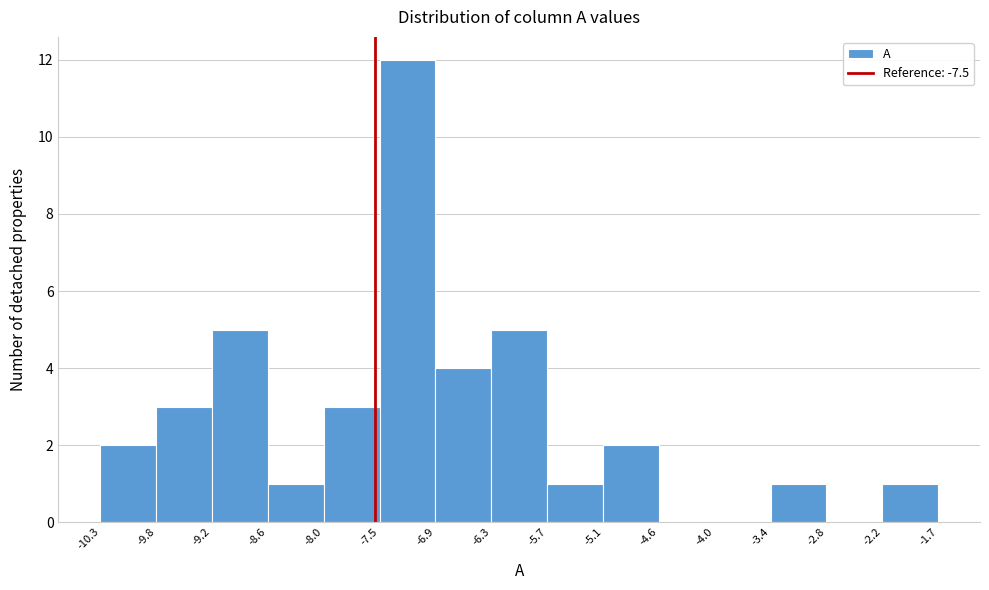

What is the height of the bar covering -7.5 to -6.9 on the x-axis? The values are not printed on the chart, so give them approximately, as read against the axis.

12